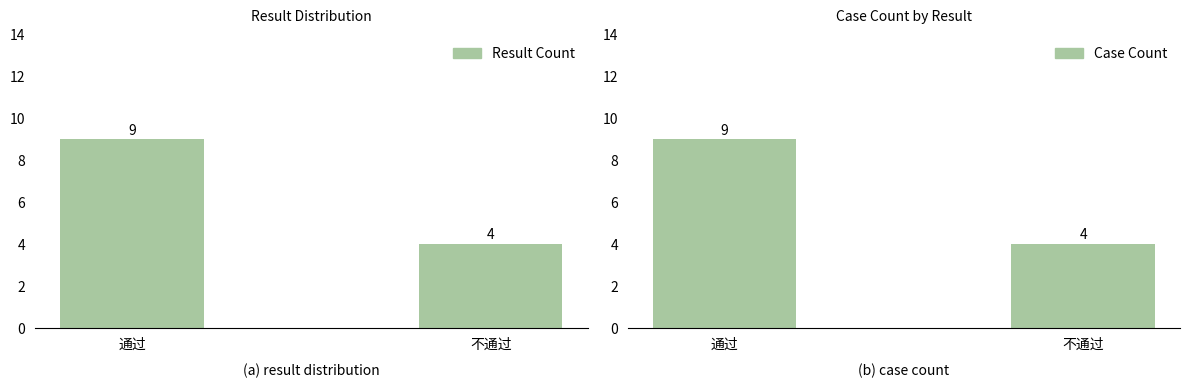

Which series has the largest total across all categories?

Result Count